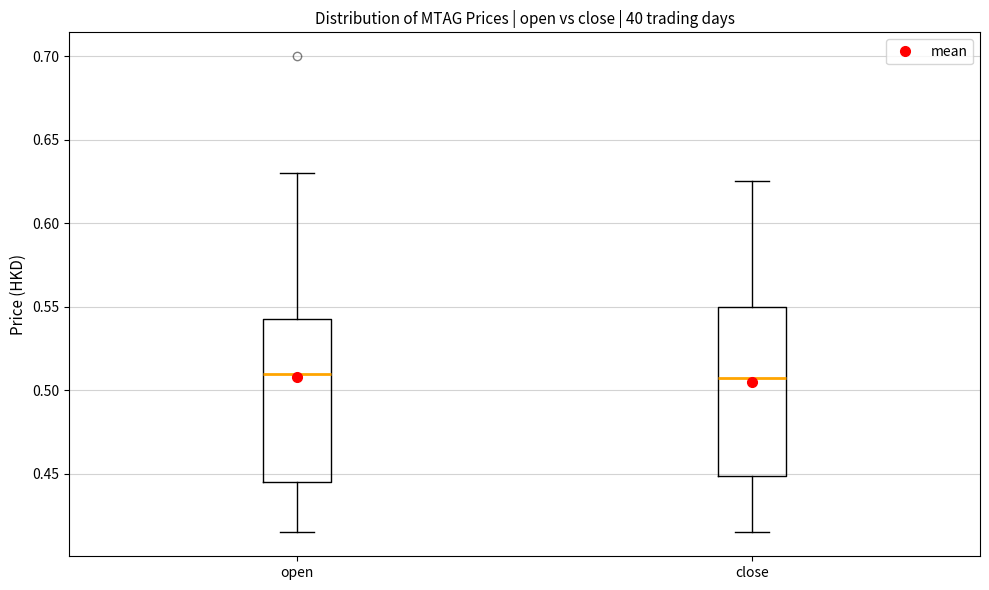

Where does the median line of the box for close sit on the y-axis? The values are not printed on the chart, so give them approximately, as read against the axis.

0.510